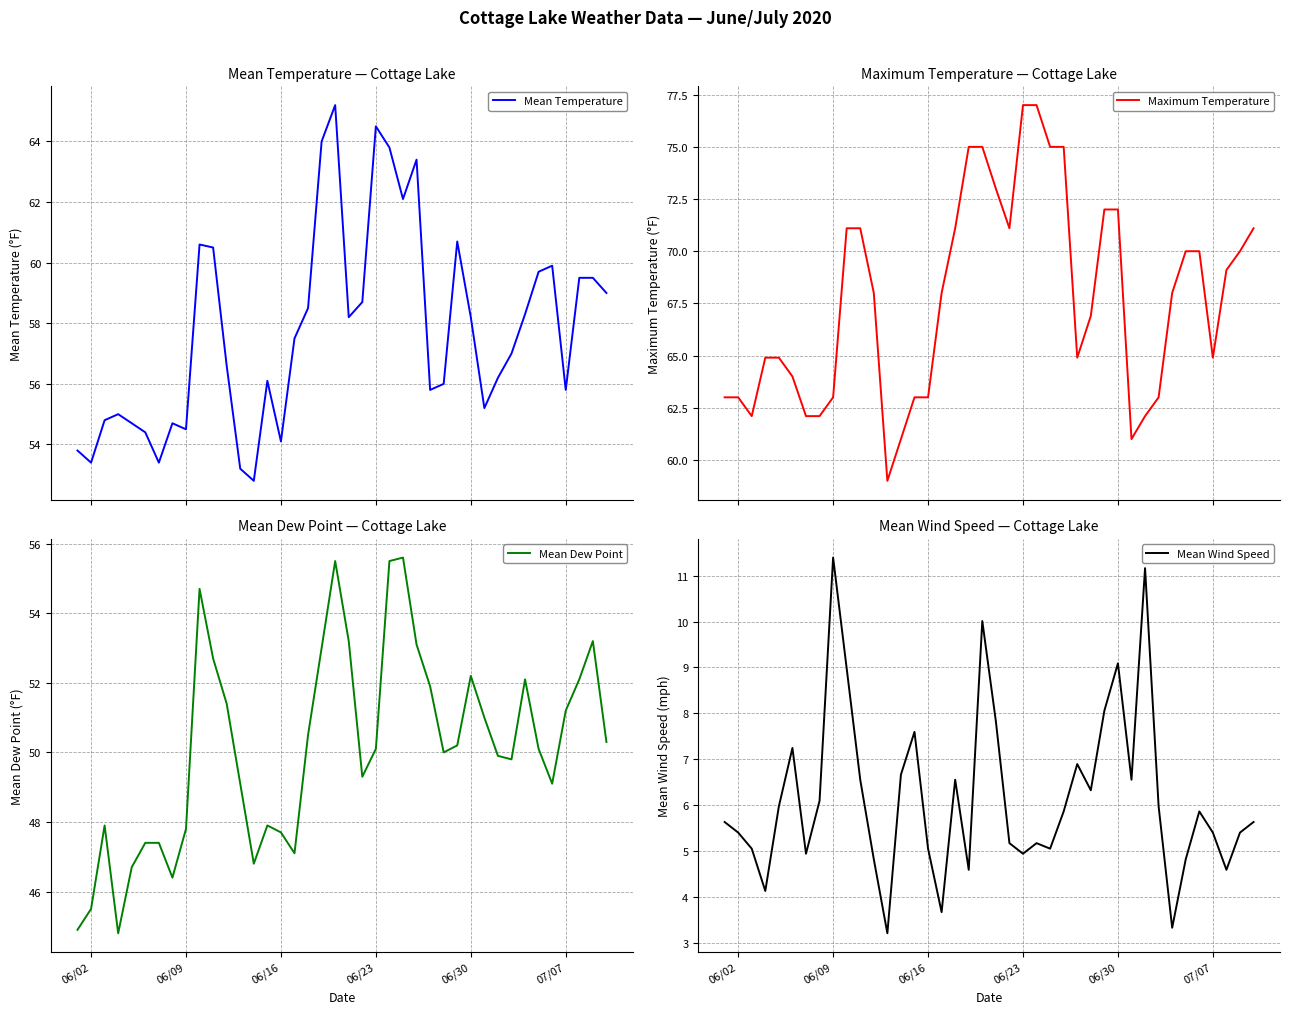

What value does the Mean Wind Speed series have at 06/23?

5.0